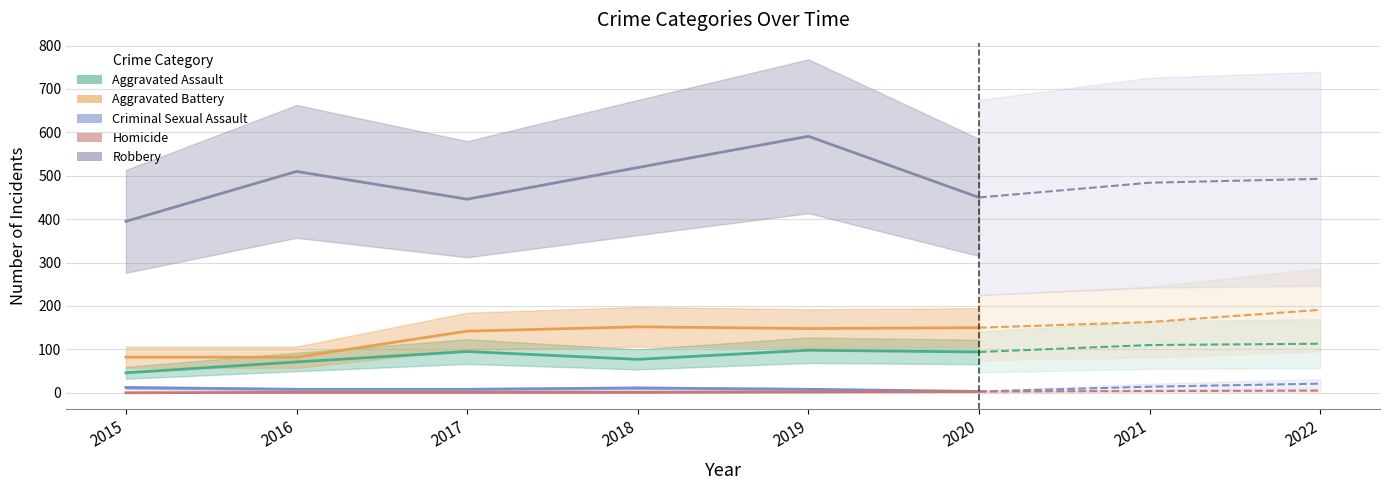

The value of Aggravated Assault at 2022 is 113. True or false?

True